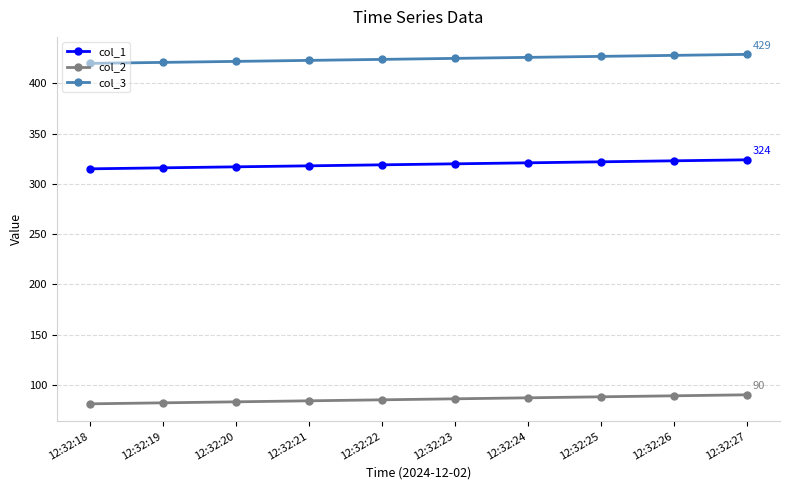

How many col_2 values are between 83 and 88?

6